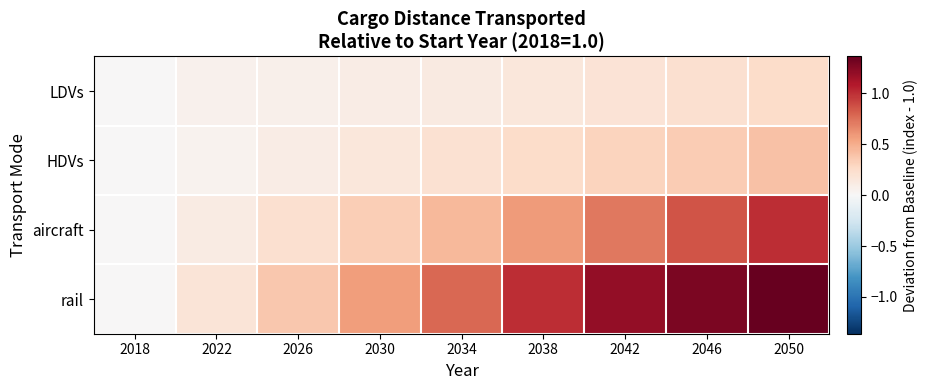

Reading left to right, extract all data points from this chart.

LDVs: 2018=0.0	2022=0.1	2026=0.1	2030=0.1	2034=0.1	2038=0.1	2042=0.2	2046=0.2	2050=0.3
HDVs: 2018=0.0	2022=0.1	2026=0.1	2030=0.2	2034=0.2	2038=0.3	2042=0.3	2046=0.3	2050=0.4
aircraft: 2018=0.0	2022=0.1	2026=0.2	2030=0.3	2034=0.4	2038=0.6	2042=0.7	2046=0.9	2050=1.0
rail: 2018=0.0	2022=0.2	2026=0.4	2030=0.6	2034=0.8	2038=1.0	2042=1.2	2046=1.3	2050=1.4